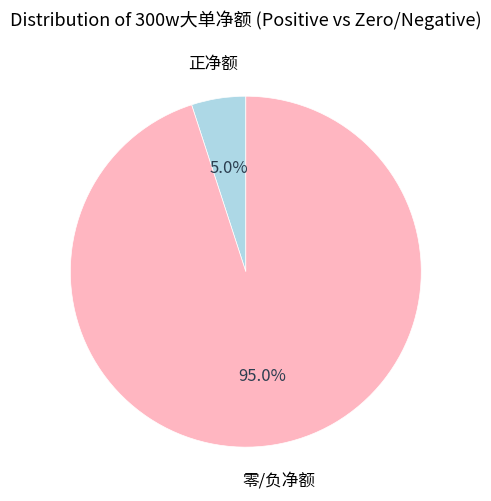

How many segments does this pie chart have?

2